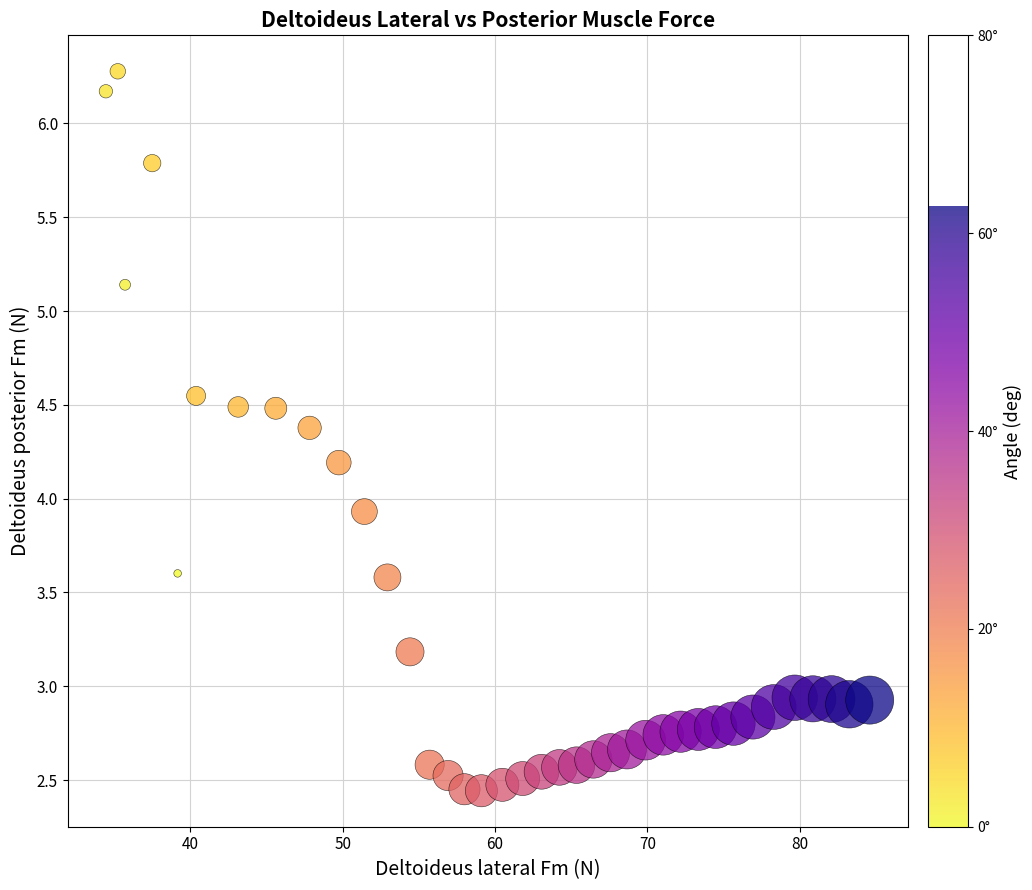

What Y value in the scatter plot is closest to 4?

3.9